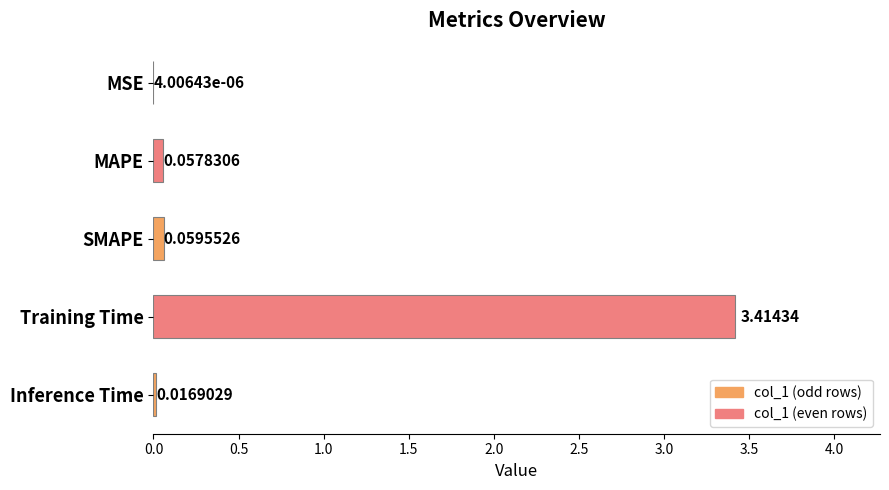

What is the greatest value displayed?

3.4